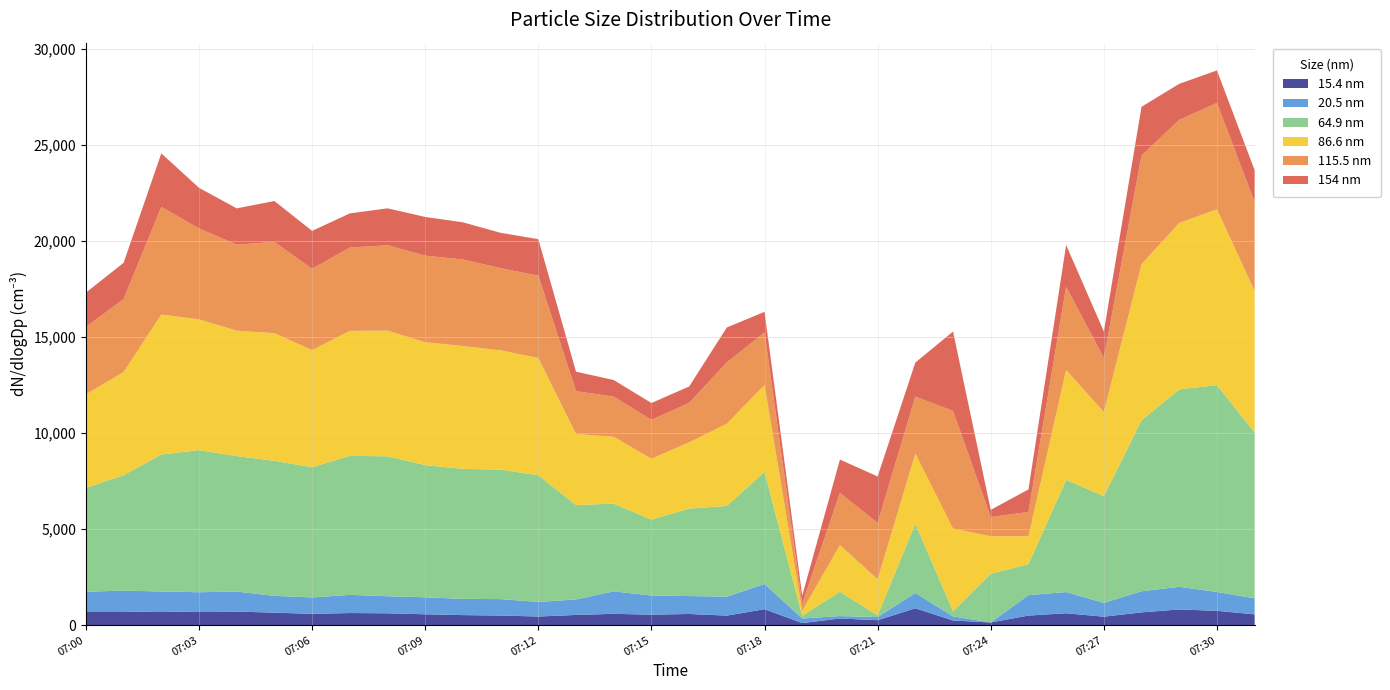

Reading right to left, list all the values displayed in this chart.

15.4 nm: 561.5	744.3	816.1	663.7	439.5	618.1	497.1	138.2	241.3	875.7	256.6	344.6	108.3	828.9	495.8	580.2	544.9	588.1	530.5	448.1	498.6	521.8	564.4	616.2	629.2	588.8	647.7	707.2	710.3	680.7	713.2	713.4
20.5 nm: 832.1	983.1	1179.9	1099.3	720.1	1103.7	1064.1	0.0	215.0	799.0	163.2	126.3	238.6	1313.7	988.6	932.9	997.4	1170.4	806.9	759.0	856.9	844.4	885.1	889.7	946.0	853.3	876.4	1039.3	1002.5	1071.2	1083.3	1027.5
64.9 nm: 8633.0	10769.7	10276.7	8905.6	5559.2	5837.6	1607.3	2537.2	256.9	3608.0	86.5	1268.6	145.0	5839.7	4722.7	4552.5	3951.7	4564.9	4917.4	6595.7	6739.3	6772.2	6882.7	7283.8	7236.1	6779.9	7030.3	7053.2	7397.1	7129.9	6012.4	5399.8
86.6 nm: 7365.3	9151.2	8668.7	8125.9	4377.2	5723.5	1457.3	1952.5	4312.4	3646.6	1883.5	2429.5	252.4	4525.7	4277.3	3450.9	3168.6	3480.8	3696.0	6107.3	6209.8	6392.6	6395.4	6542.3	6509.7	6095.8	6644.7	6531.3	6809.8	7289.7	5367.6	4874.3
115.5 nm: 4629.7	5538.7	5365.8	5652.5	2813.5	4331.4	1270.3	996.8	6126.9	2970.2	2933.4	2712.4	369.2	2726.4	3198.9	2052.7	2027.7	2093.0	2230.5	4283.2	4281.5	4505.9	4507.8	4445.2	4340.1	4232.6	4749.0	4479.8	4734.1	5603.2	3798.8	3507.8
154 nm: 1663.2	1694.3	1875.4	2541.7	1379.9	2178.5	1168.1	377.7	4135.2	1770.3	2418.1	1737.3	423.9	1077.2	1814.3	854.0	874.3	863.3	1013.7	1900.1	1839.9	1934.5	2016.3	1923.4	1774.2	1975.8	2132.5	1887.9	2114.9	2787.6	1888.8	1789.3